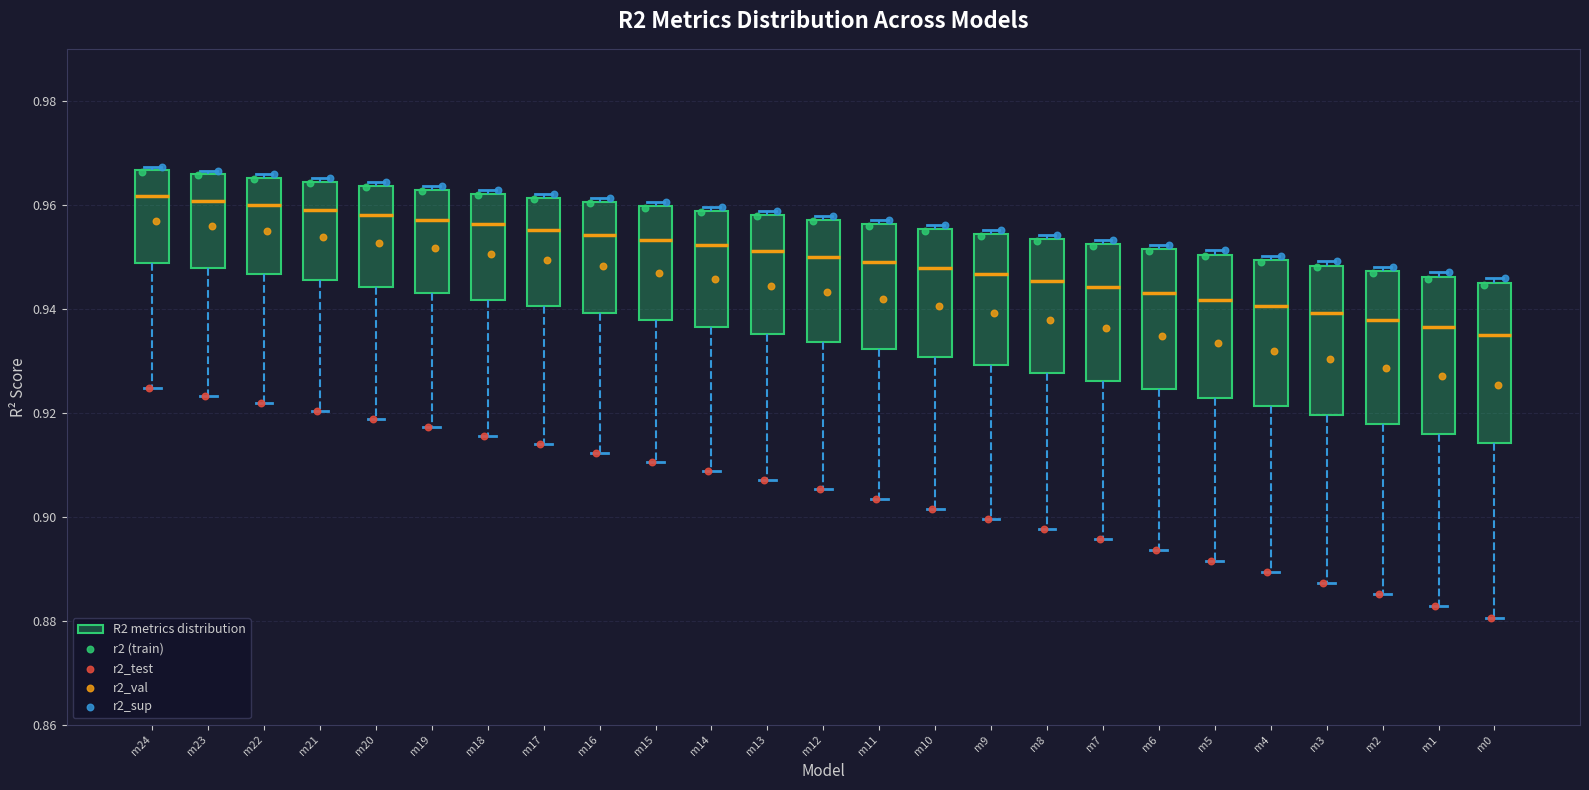

Where is the lower edge of the box for m6 on the y-axis? The values are not printed on the chart, so give them approximately, as read against the axis.

0.924